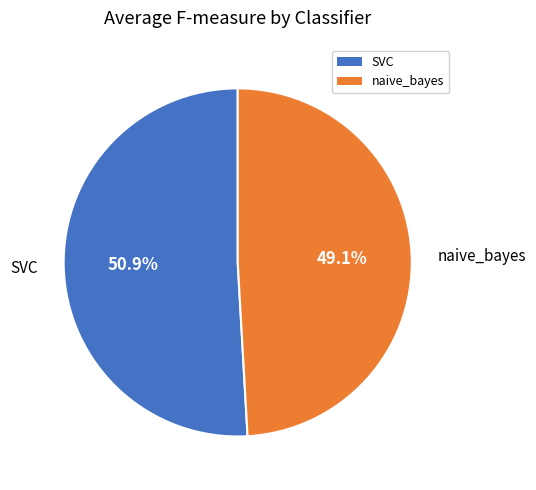

What is the smallest slice in the pie chart?

naive_bayes